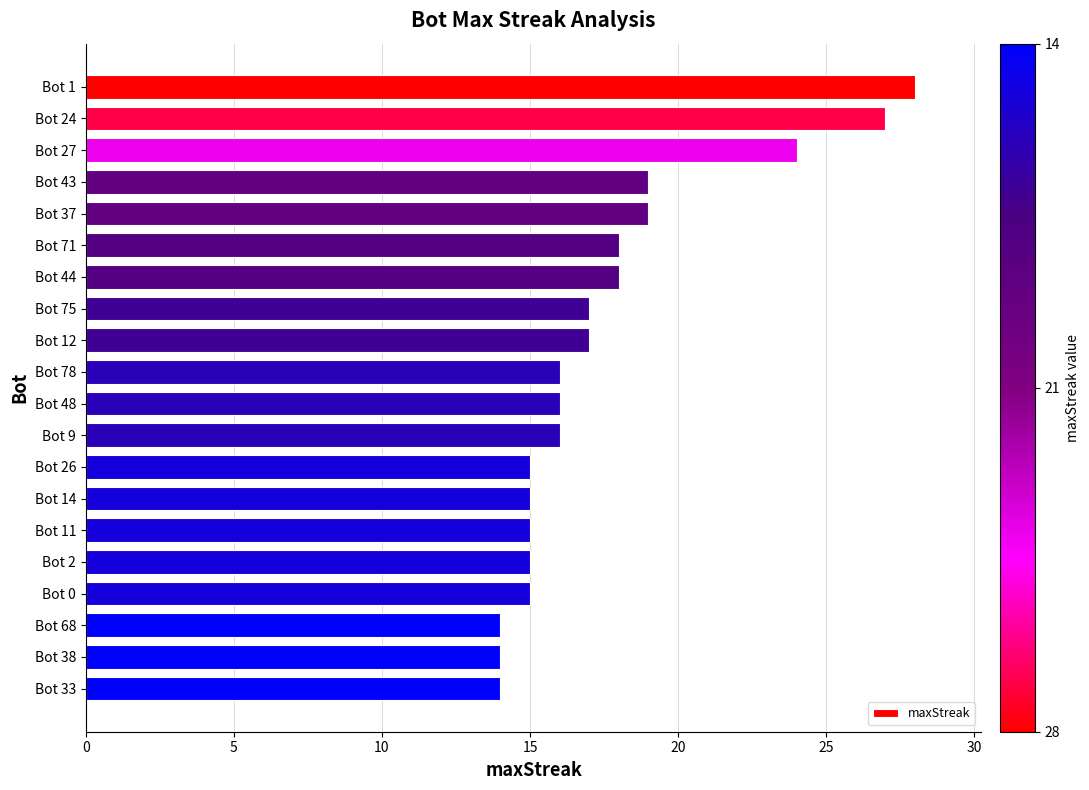

What is the sum of all values?

352